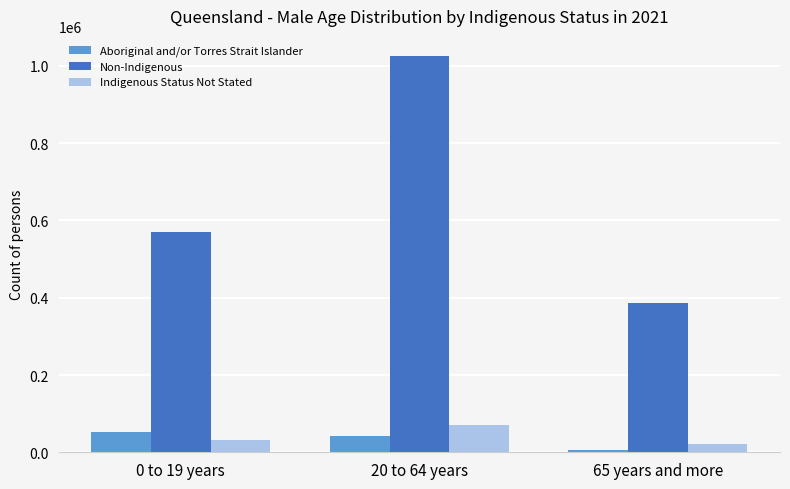

Reading left to right, list all the values displayed in this chart.

Aboriginal and/or Torres Strait Islander: 0 to 19 years=53470	20 to 64 years=40963	65 years and more=5934
Non-Indigenous: 0 to 19 years=570305	20 to 64 years=1026551	65 years and more=386112
Indigenous Status Not Stated: 0 to 19 years=33070	20 to 64 years=71590	65 years and more=22441